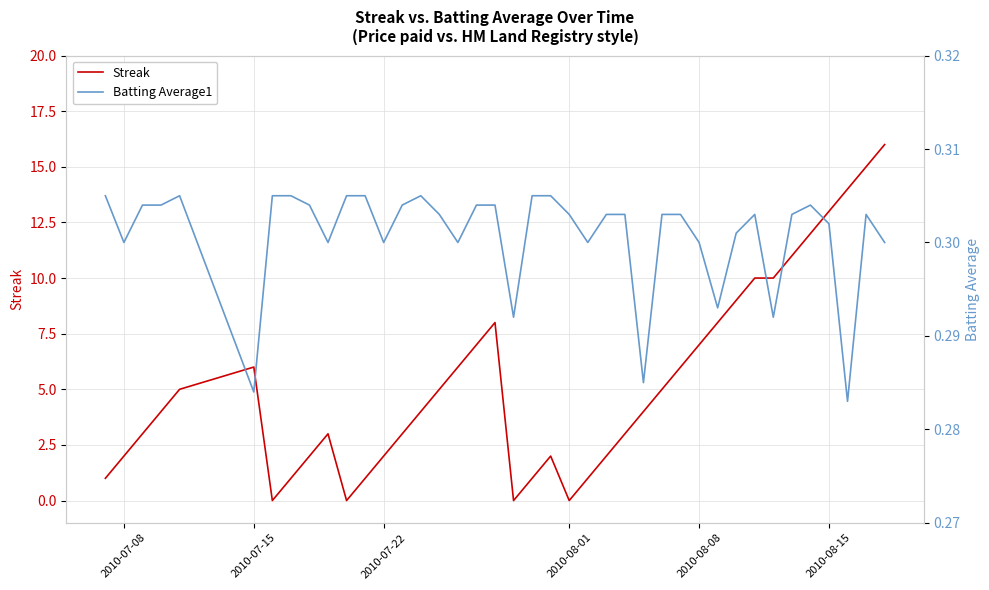

Reading left to right, extract all data points from this chart.

Streak: 1.0	2.0	3.0	4.0	5.0	6.0	0.0	1.0	2.0	3.0	0.0	1.0	2.0	3.0	4.0	5.0	6.0	7.0	8.0	0.0	1.0	2.0	0.0	1.0	2.0	3.0	4.0	5.0	6.0	7.0	8.0	9.0	10.0	10.0	11.0	12.0	13.0	14.0	15.0	16.0
Batting Average1: 0.3	0.3	0.3	0.3	0.3	0.3	0.3	0.3	0.3	0.3	0.3	0.3	0.3	0.3	0.3	0.3	0.3	0.3	0.3	0.3	0.3	0.3	0.3	0.3	0.3	0.3	0.3	0.3	0.3	0.3	0.3	0.3	0.3	0.3	0.3	0.3	0.3	0.3	0.3	0.3